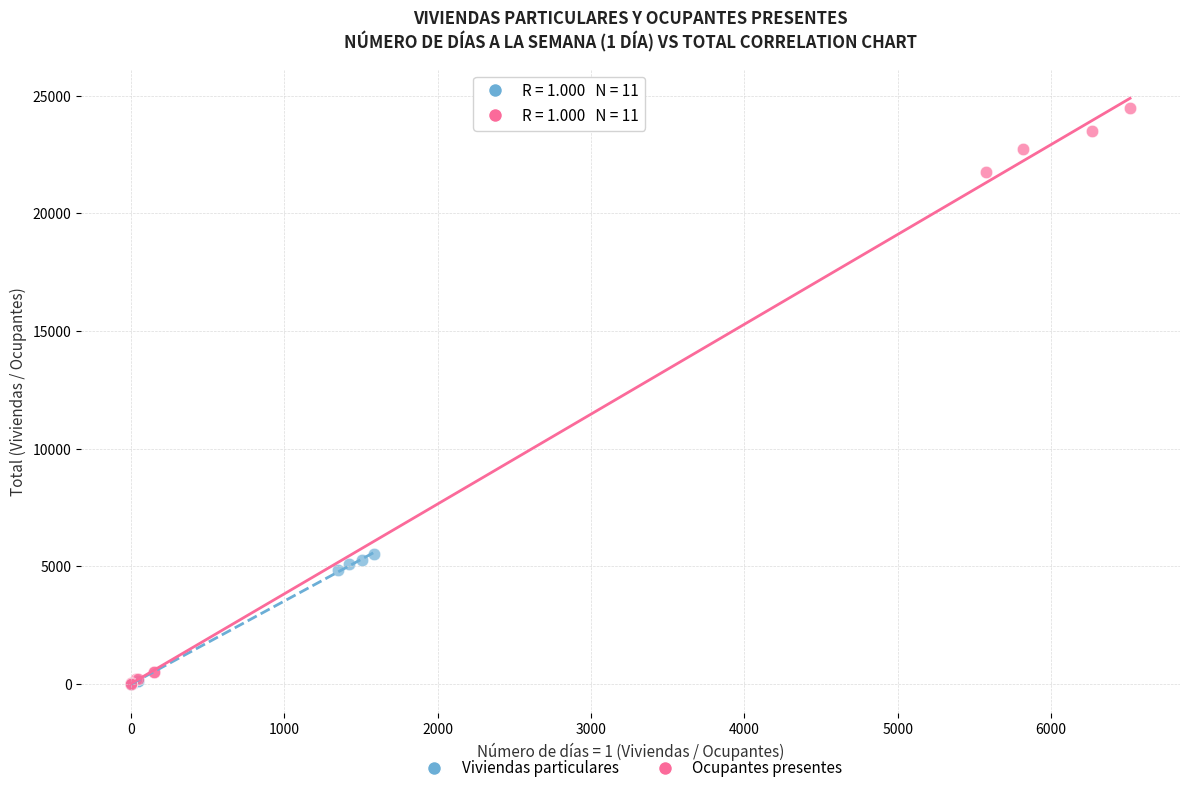

What are all the series names shown in the legend?

Viviendas particulares, Ocupantes presentes